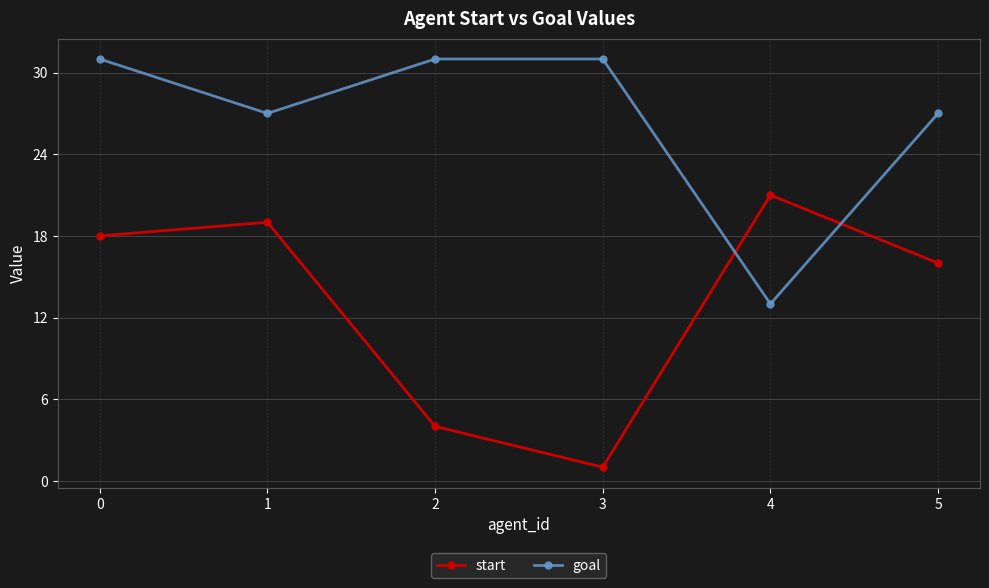

In start, how many points are lower than both neighbors (excluding endpoints)?

1